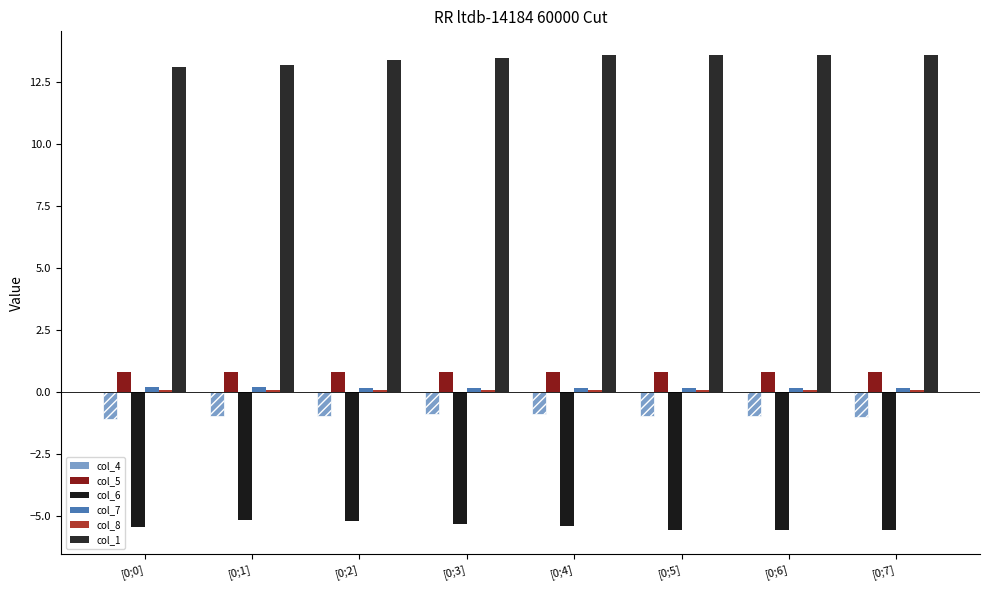

Which series has the largest total across all categories?

col_1